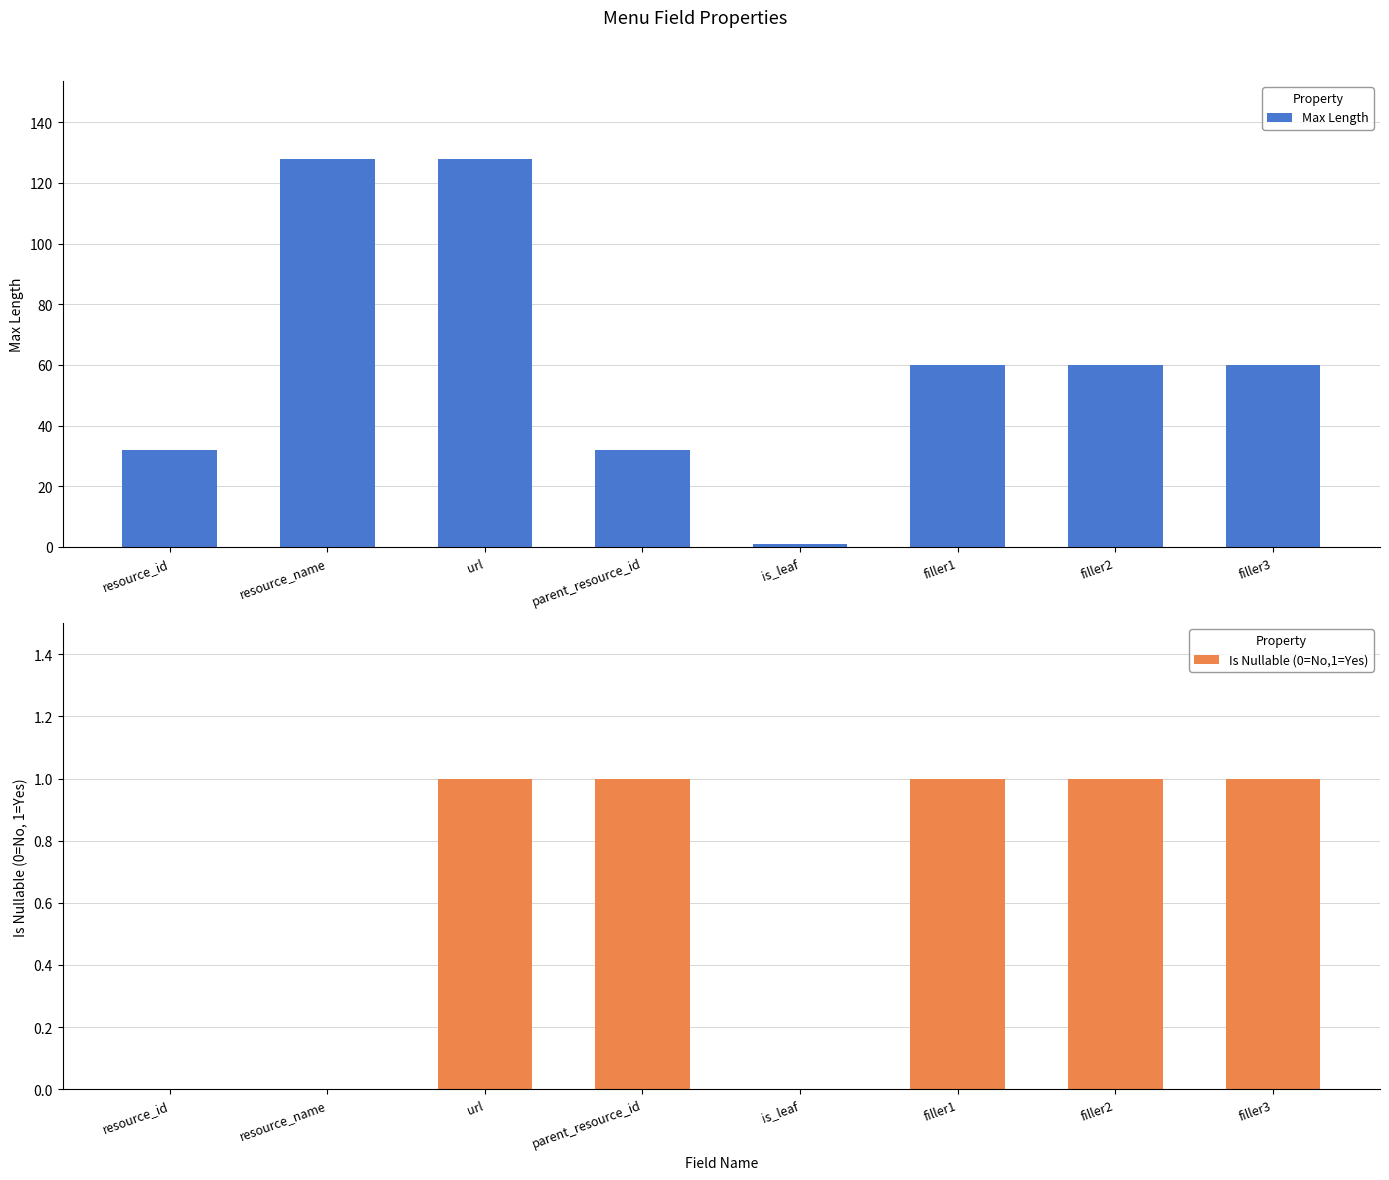

How many distinct data groups are displayed?

2